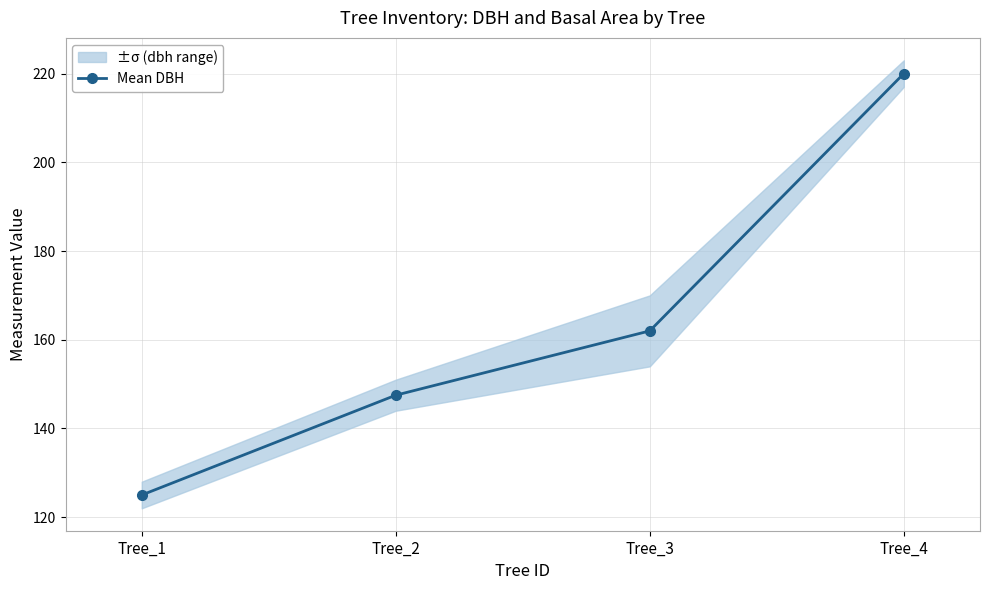

The chart shows a value of 162.0 at Tree_3. True or false?

True